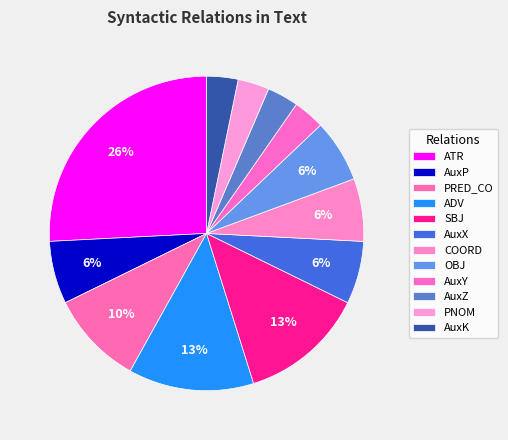

Which has a higher value, AuxZ or PRED_CO?

PRED_CO